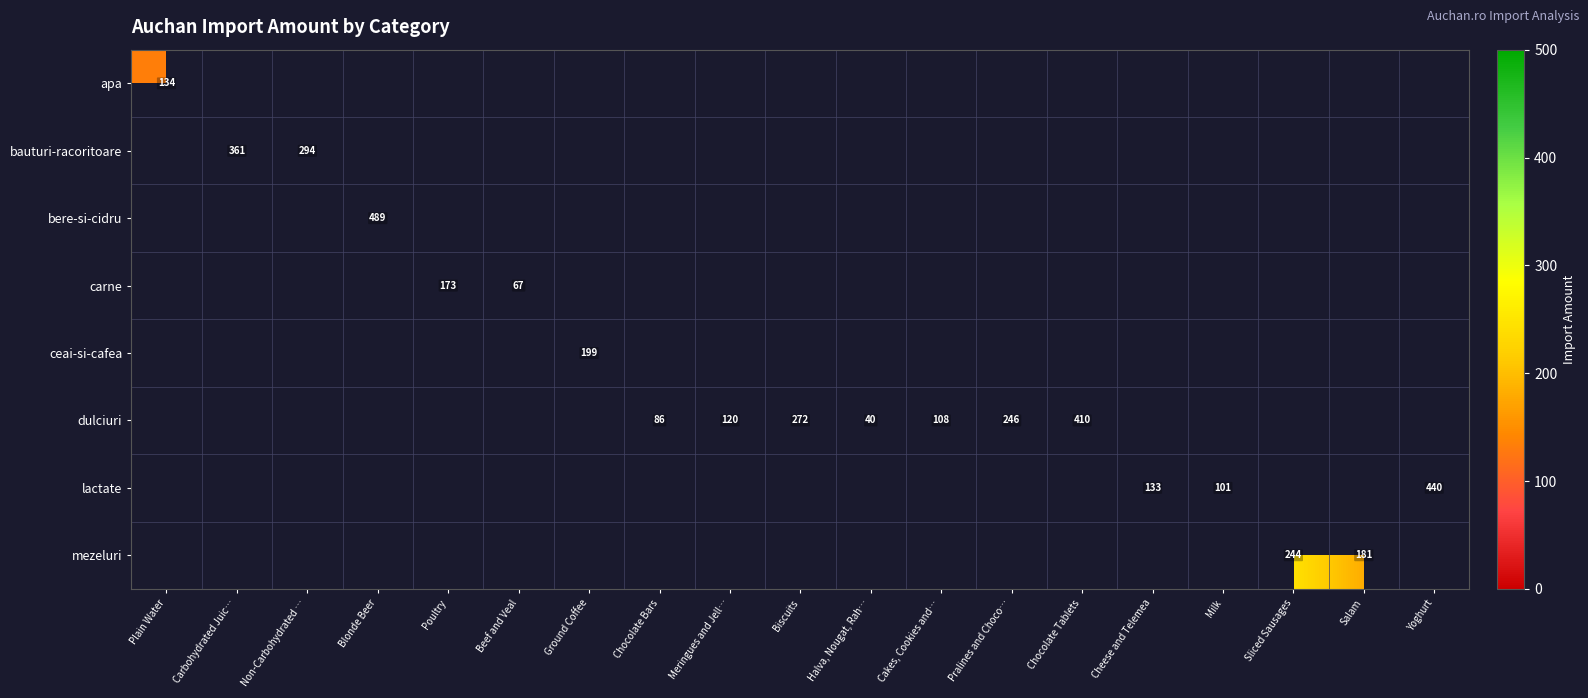

Count the number of categories in the chart.

19